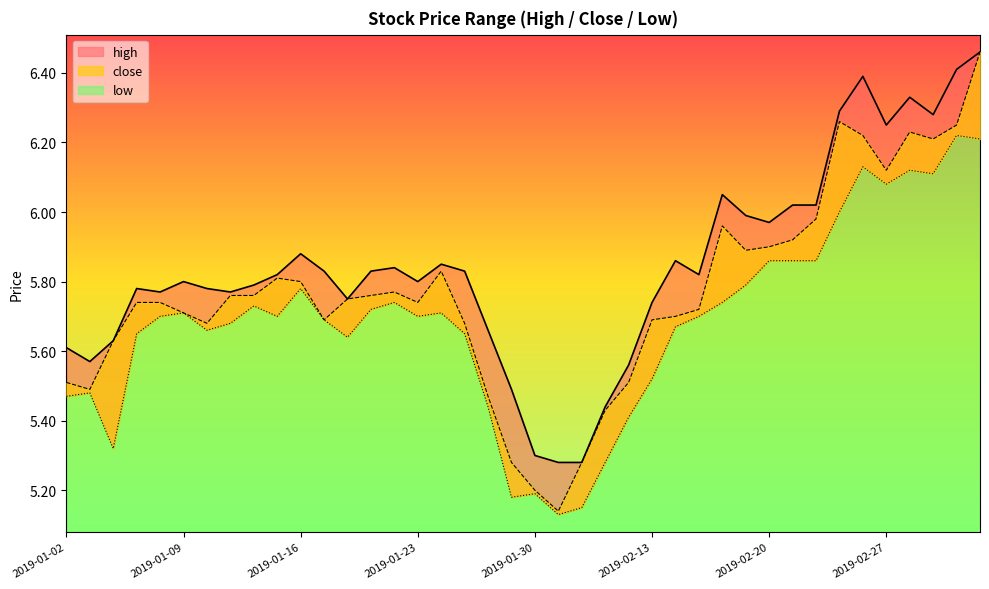

Which series has the largest total across all categories?

high